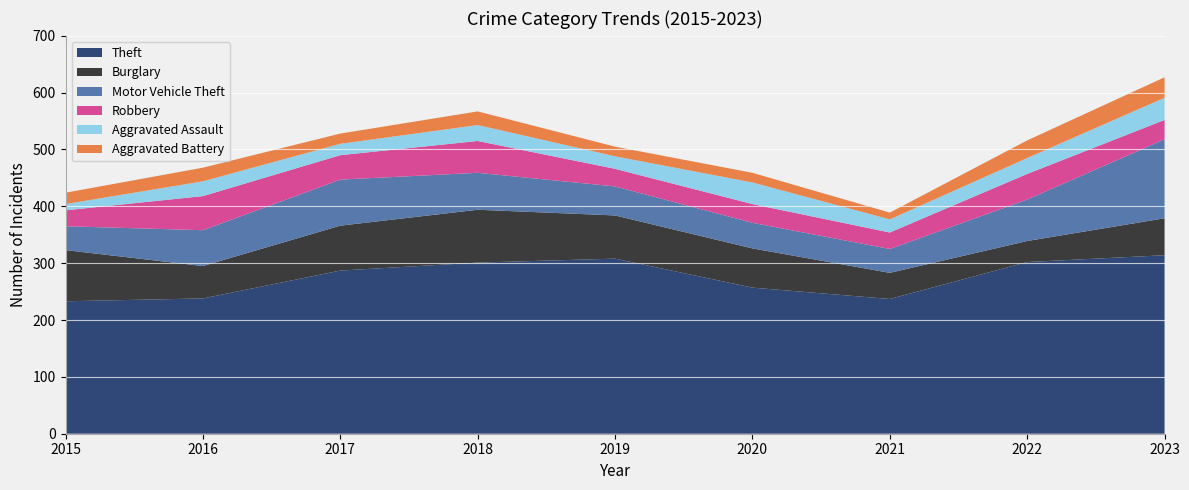

Reading left to right, list all the values displayed in this chart.

Theft: 2015=233	2016=238	2017=287	2018=301	2019=308	2020=257	2021=237	2022=302	2023=314
Burglary: 2015=90	2016=57	2017=79	2018=93	2019=76	2020=69	2021=46	2022=37	2023=65
Motor Vehicle Theft: 2015=42	2016=63	2017=81	2018=65	2019=51	2020=45	2021=42	2022=73	2023=139
Robbery: 2015=28	2016=60	2017=43	2018=56	2019=31	2020=33	2021=29	2022=45	2023=34
Aggravated Assault: 2015=11	2016=26	2017=20	2018=28	2019=22	2020=38	2021=23	2022=28	2023=39
Aggravated Battery: 2015=20	2016=24	2017=18	2018=24	2019=17	2020=17	2021=12	2022=31	2023=36